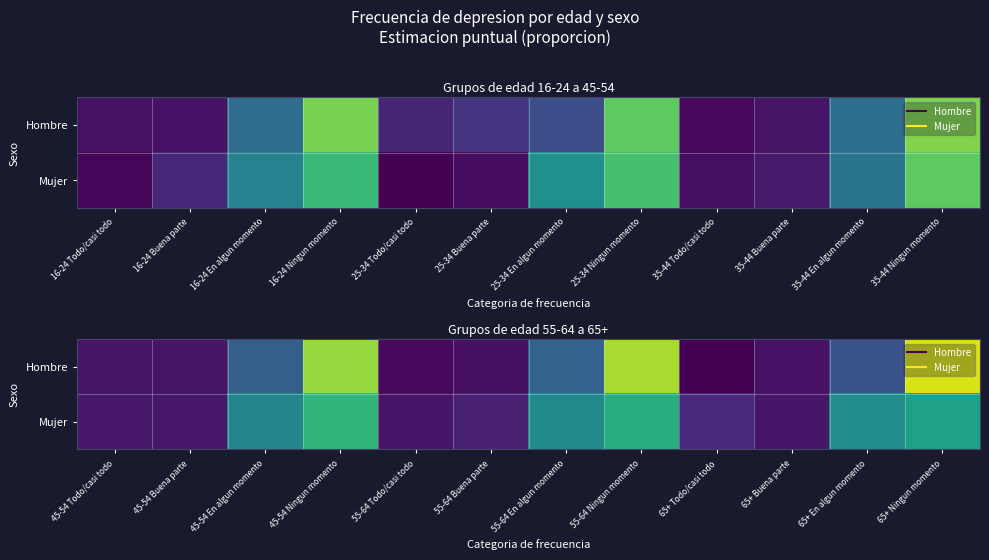

Between 45-54 En algun momento and 65+ Buena parte, which series saw the biggest shift?

Mujer